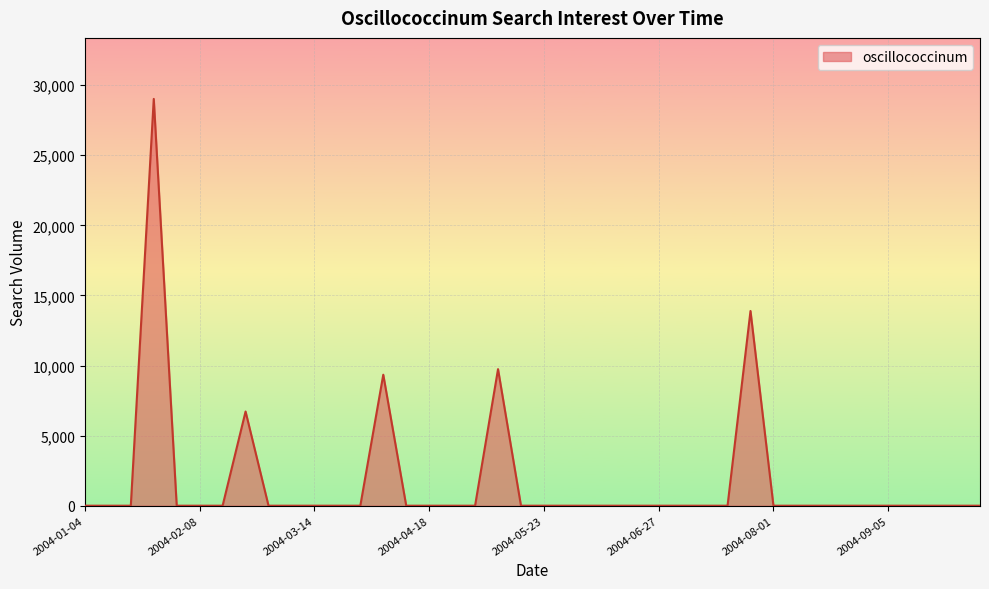

What is the difference between the maximum and minimum values?

29017.8